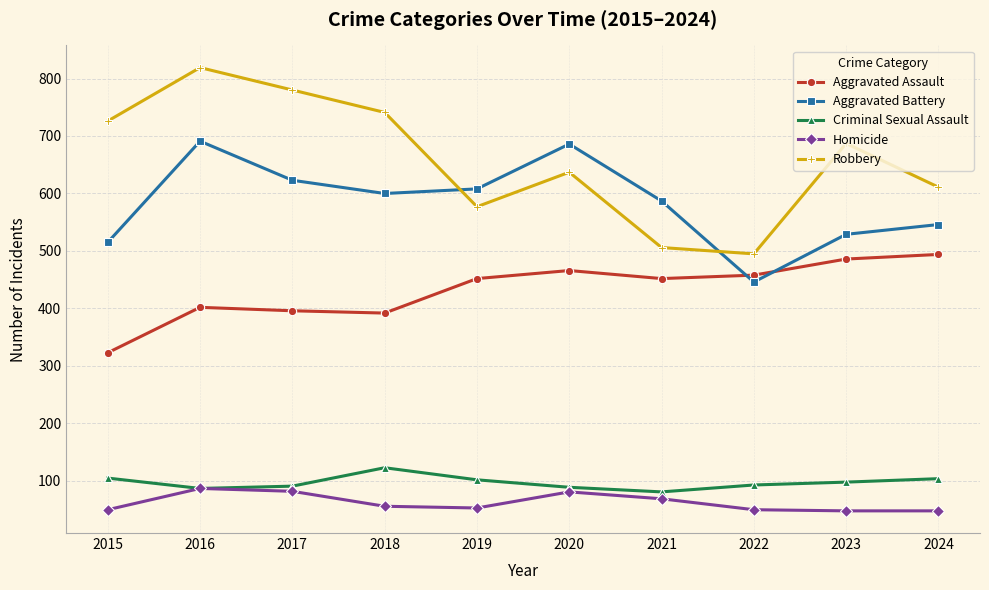

True or false: Criminal Sexual Assault and Aggravated Battery intersect in this chart.

False